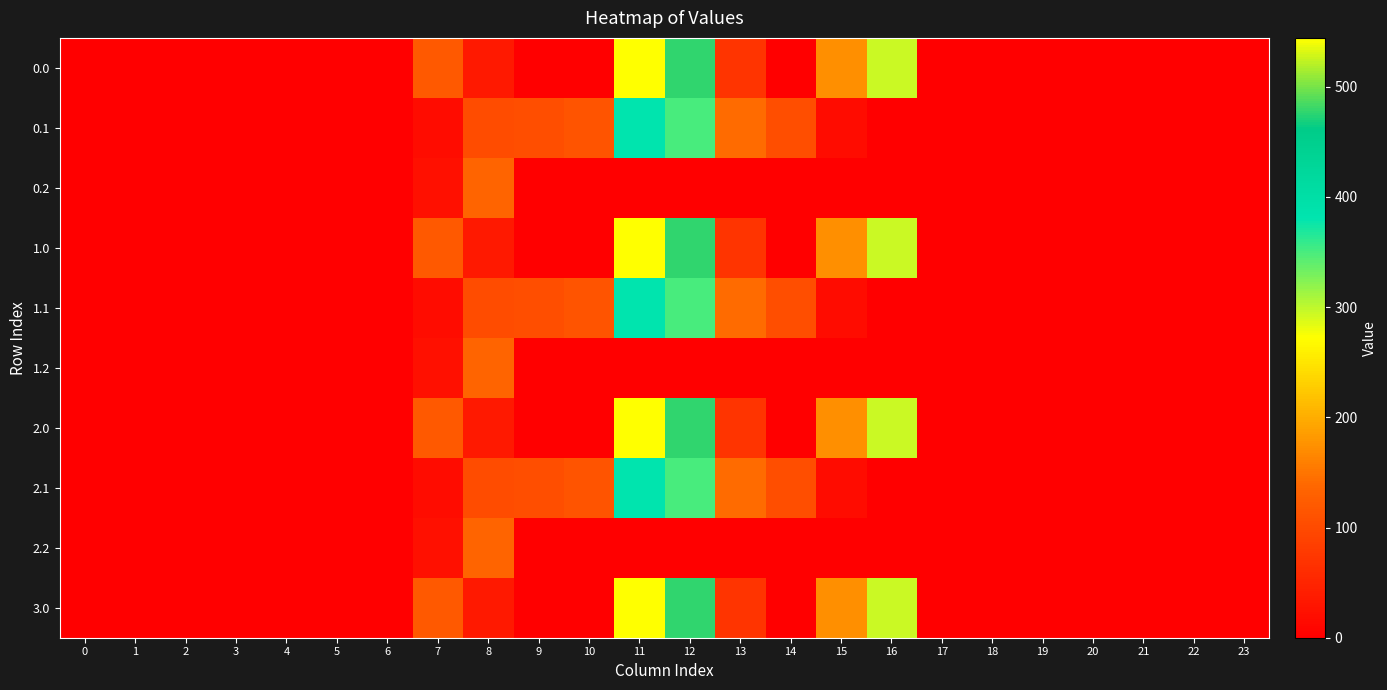

List the series in order of their peak value, highest first.

0.0, 1.0, 2.0, 3.0, 0.1, 1.1, 2.1, 0.2, 1.2, 2.2